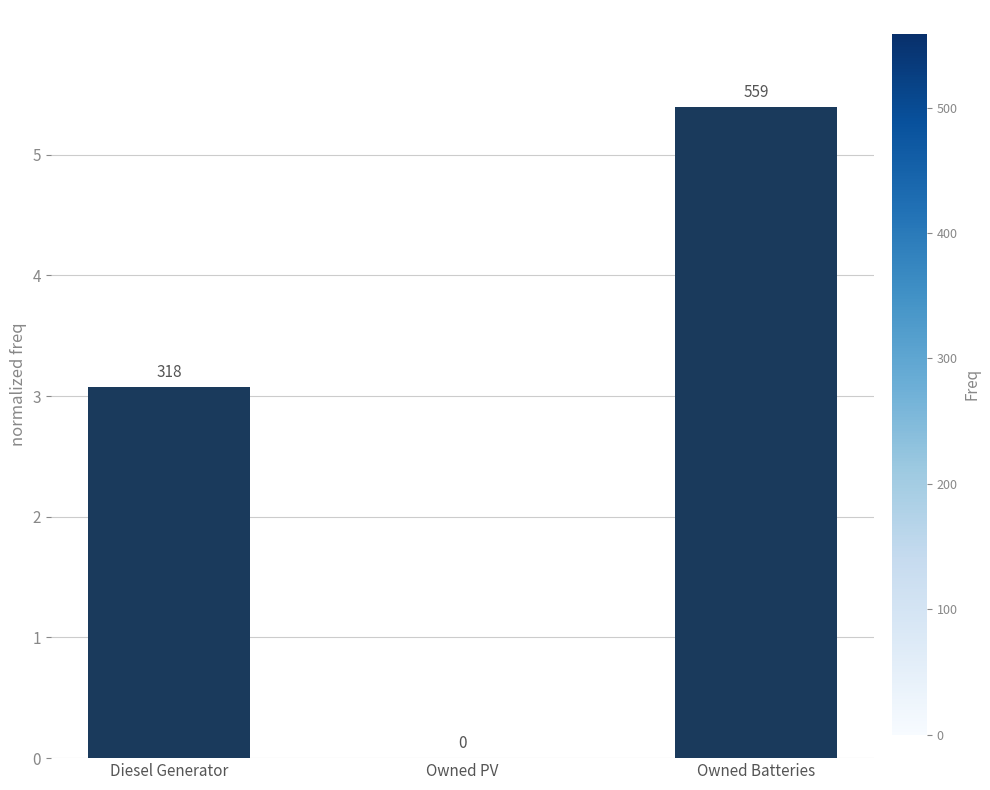

What is the difference between the values at Owned PV and Owned Batteries?

5.4